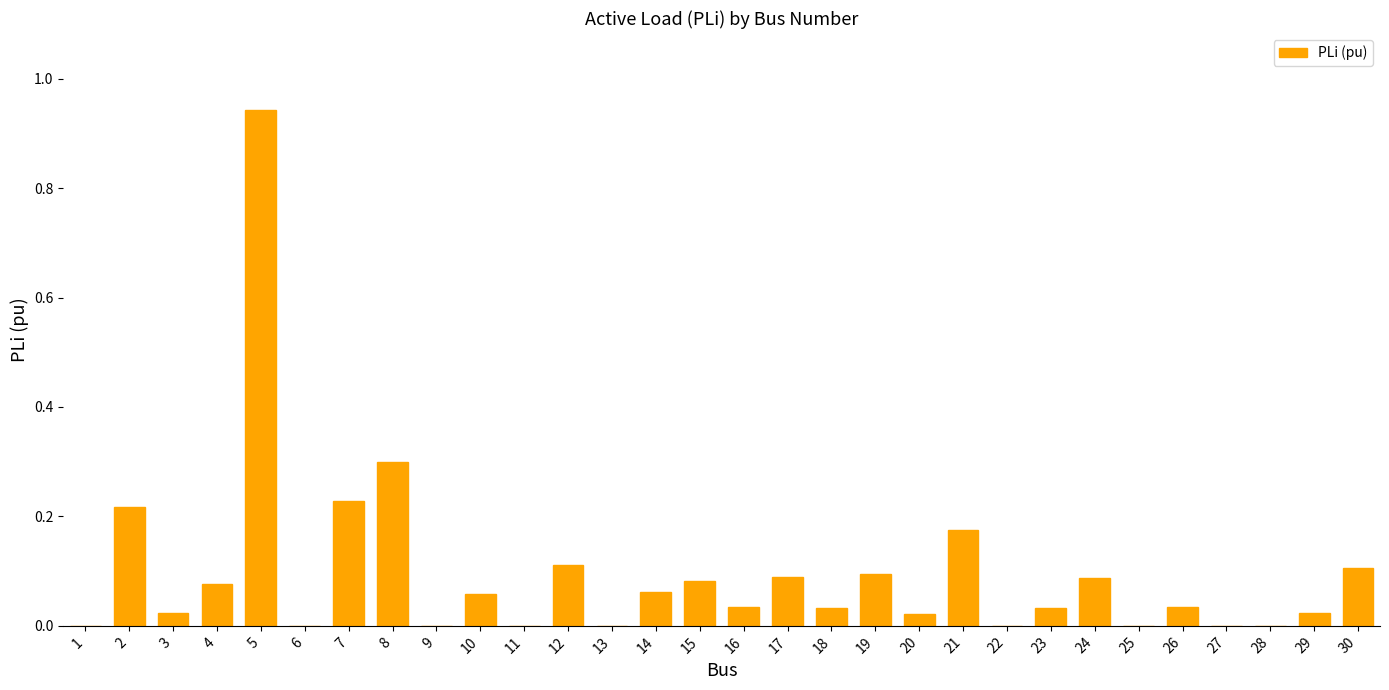

The chart shows a value of 0.1 at 30. True or false?

True